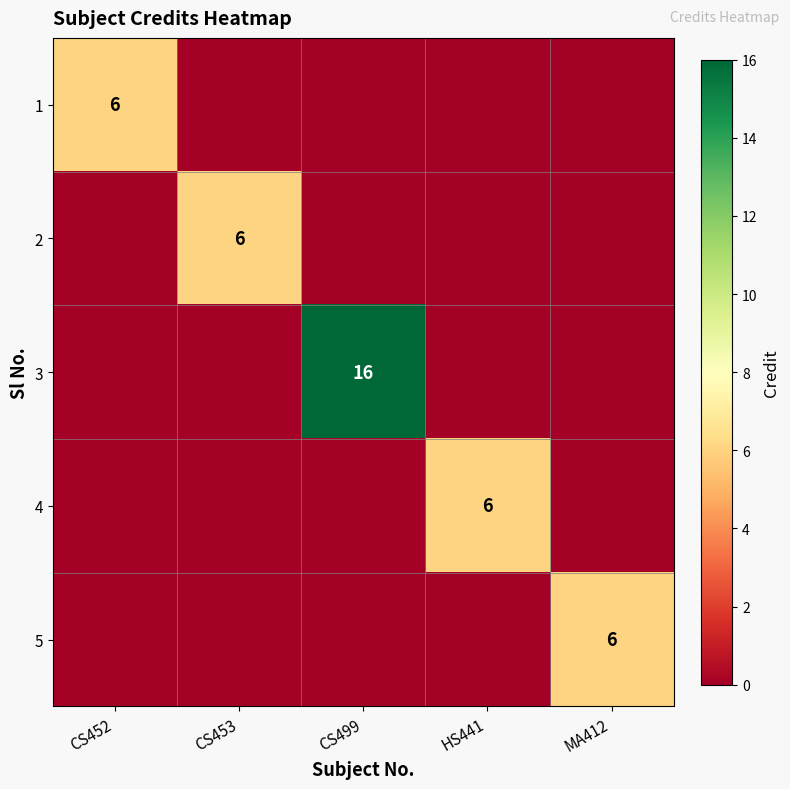

The 3 series shows 16 at CS499. True or false?

True